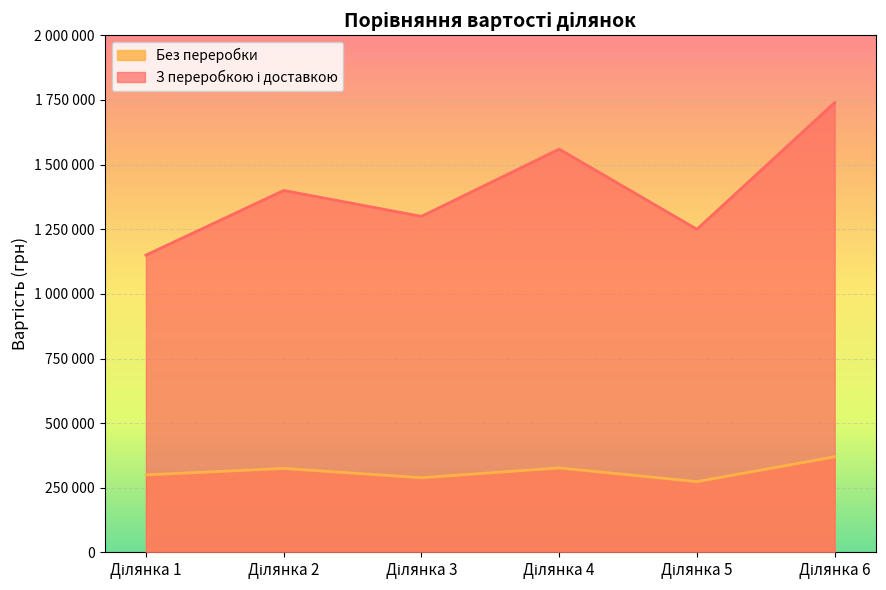

What is the difference between the maximum and minimum values in the Без переробки series?

96000